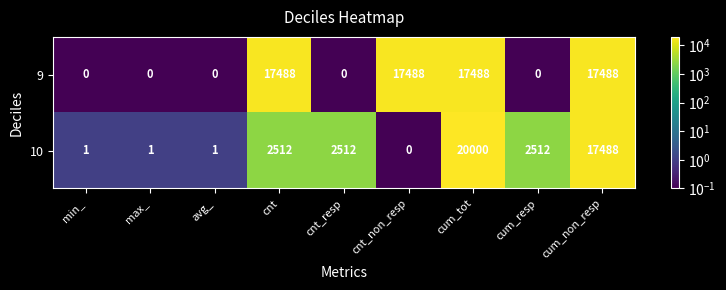

Rank the series by their average value, from lowest to highest.

10, 9